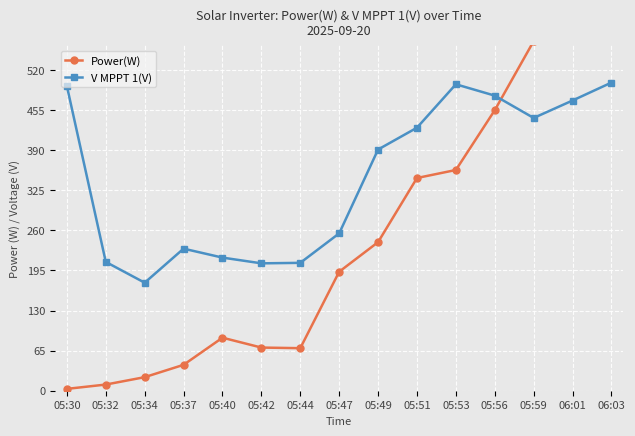

What value does the Power(W) series have at 05:34?

22.0